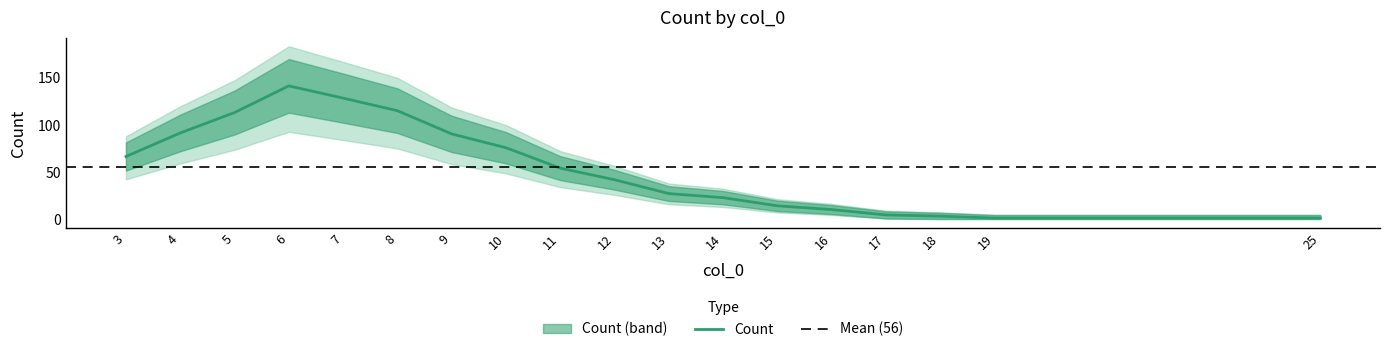

The value of Count at 8 is 115.0. True or false?

True